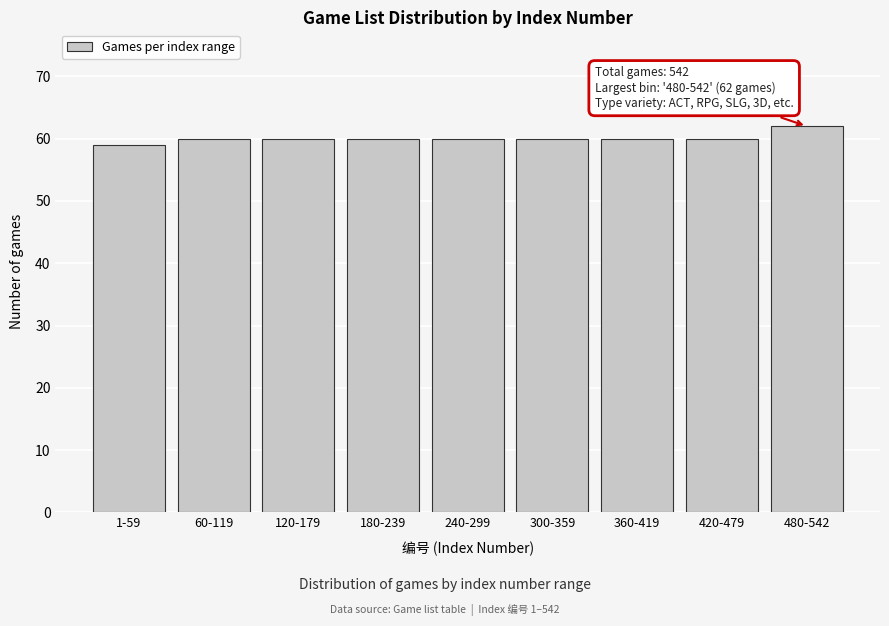

Reading left to right, what are all the values shown in this chart?

59	60	60	60	60	60	60	60	62